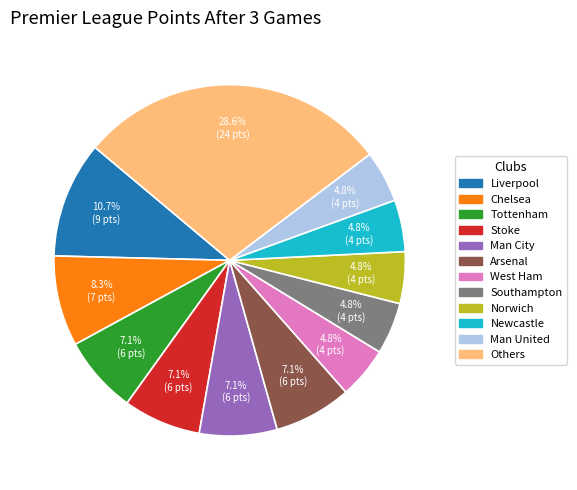

Does any single category account for the majority?

No